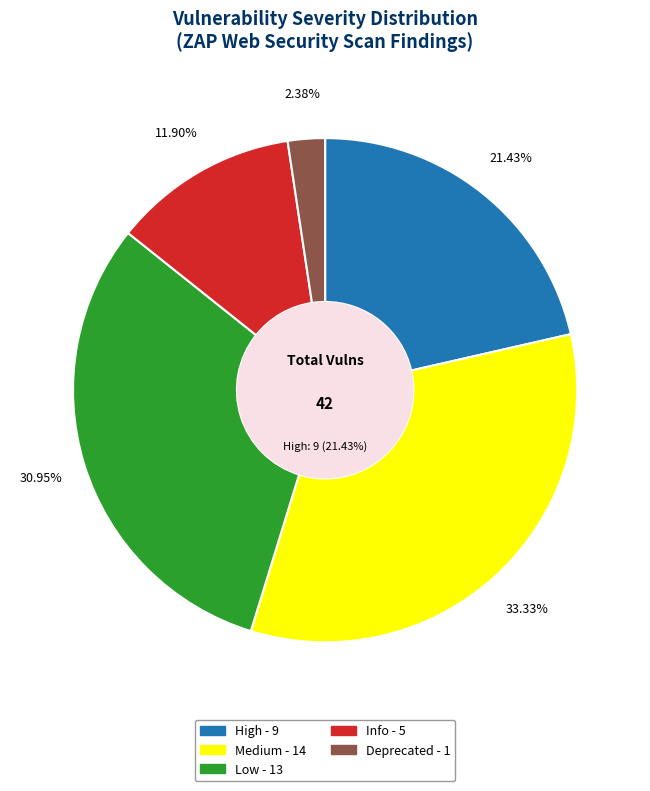

To the nearest percent, what percentage of the pie is Deprecated?

2%